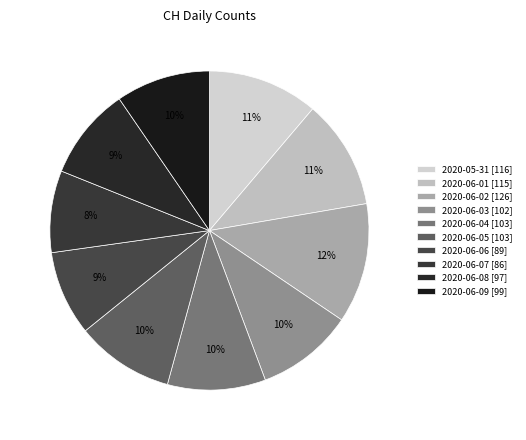

Count the number of slices in the pie.

10